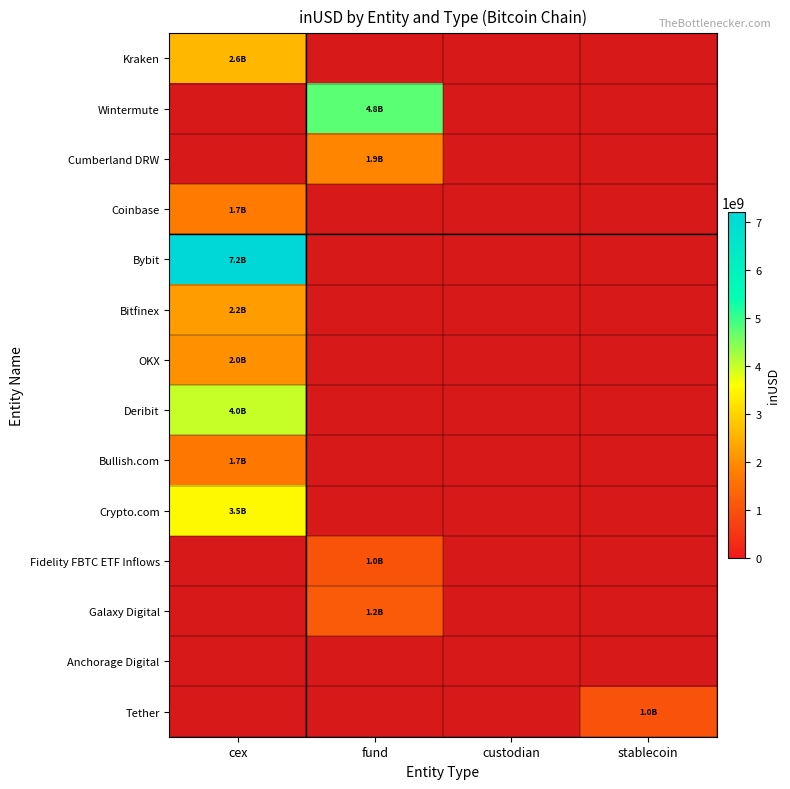

What is the minimum value shown in the chart?

1004186688.6